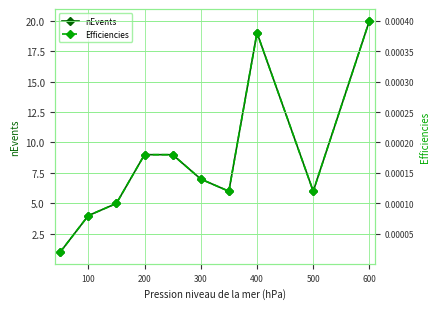

Count the number of categories in the chart.

10